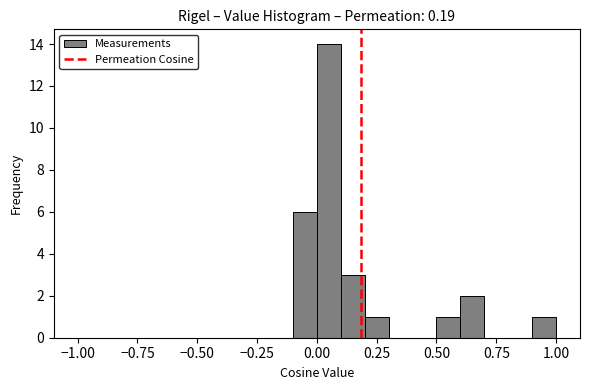

Read against the x-axis, roughly where is the centre of the tallest bar?

0.05